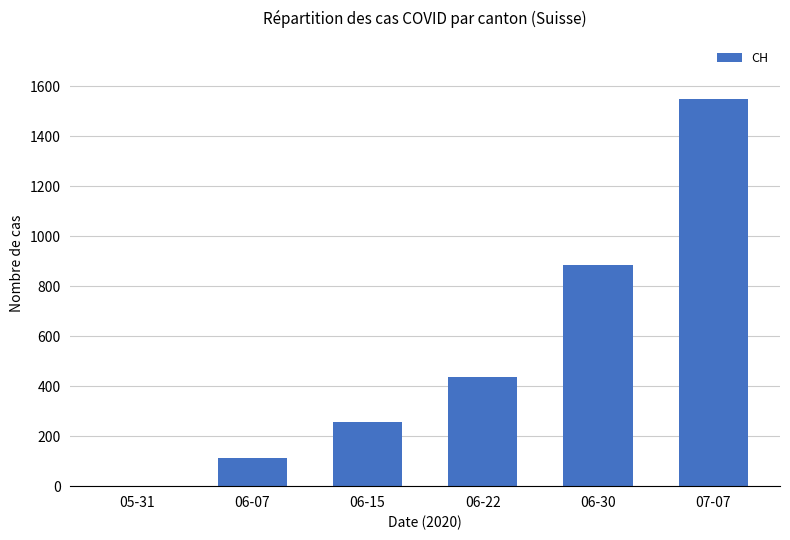

What is the difference between the values at 06-15 and 07-07?

1293